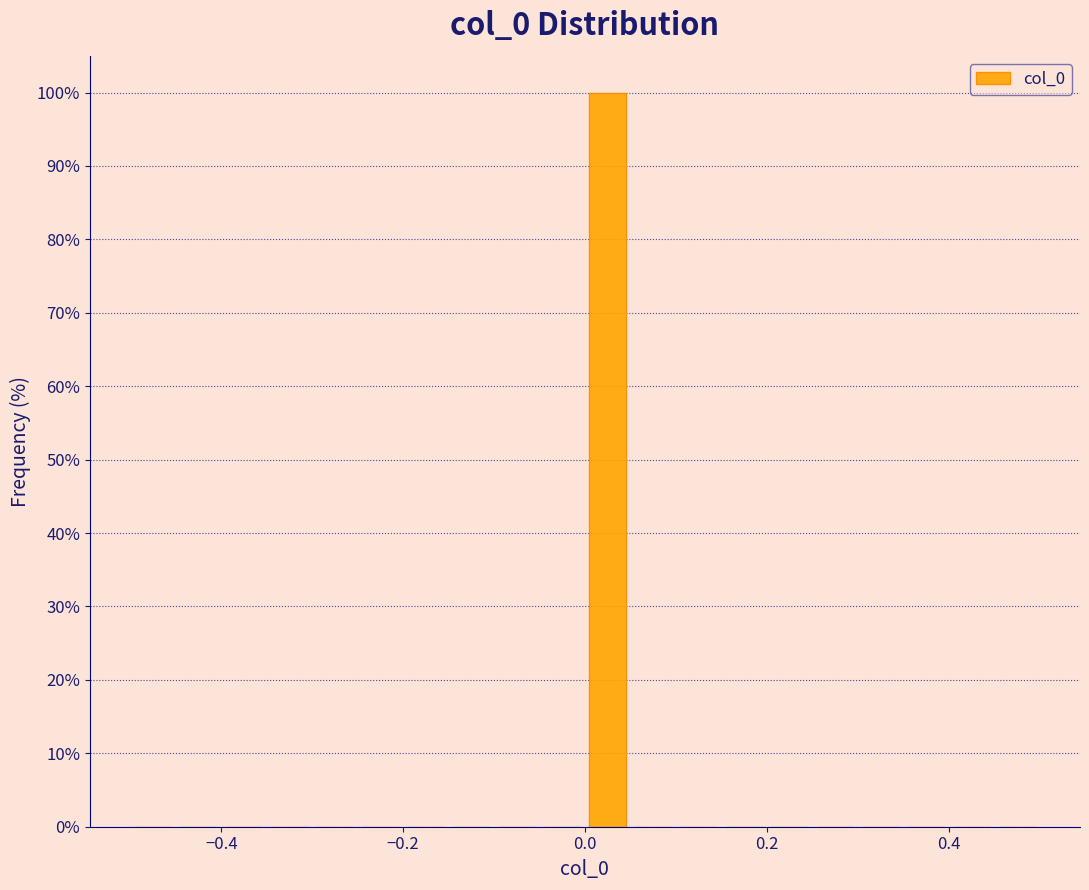

Around what value on the x-axis is the tallest bar? Give the approximate position of its centre, as read against the axis.

0.02